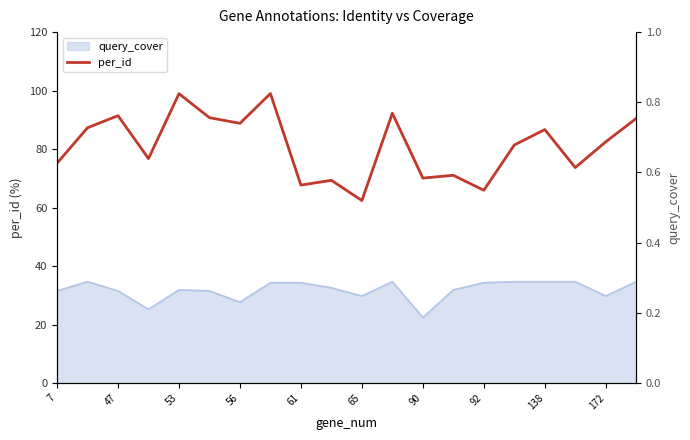

How many interior local peaks (higher than both neighbors) does the data have?

7